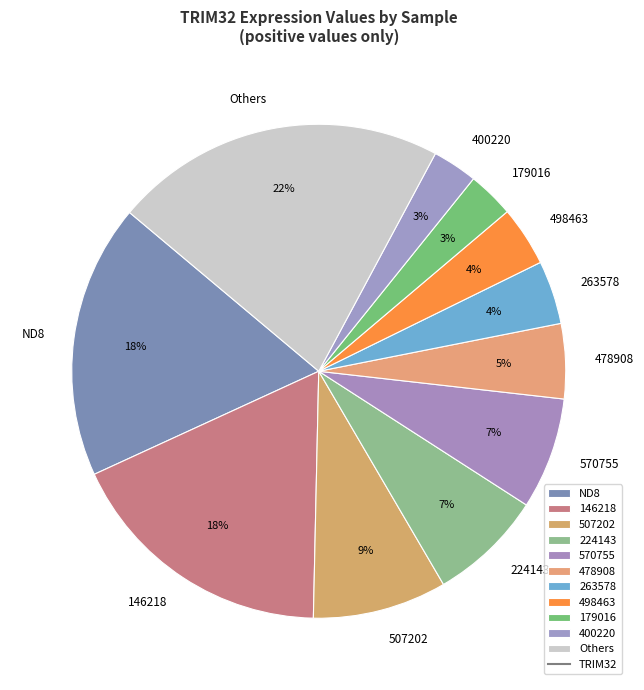

To the nearest percent, what percentage of the pie is Others?

22%